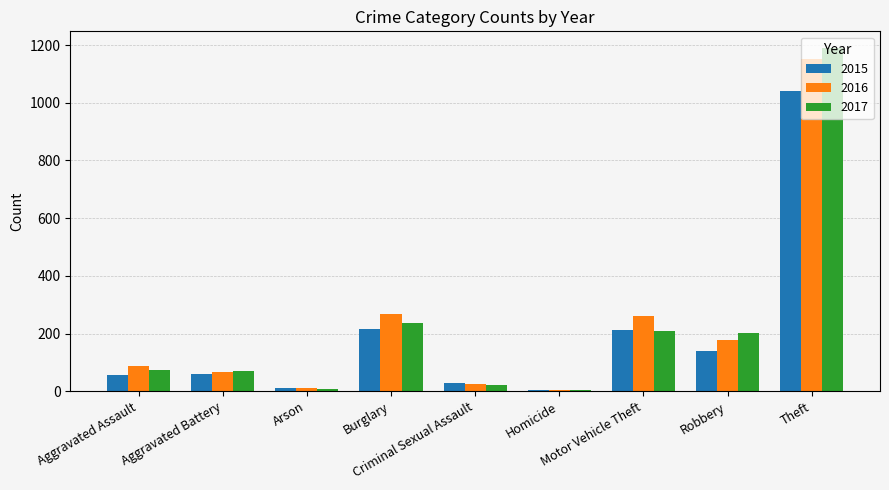

Which series has the widest spread of values?

2017